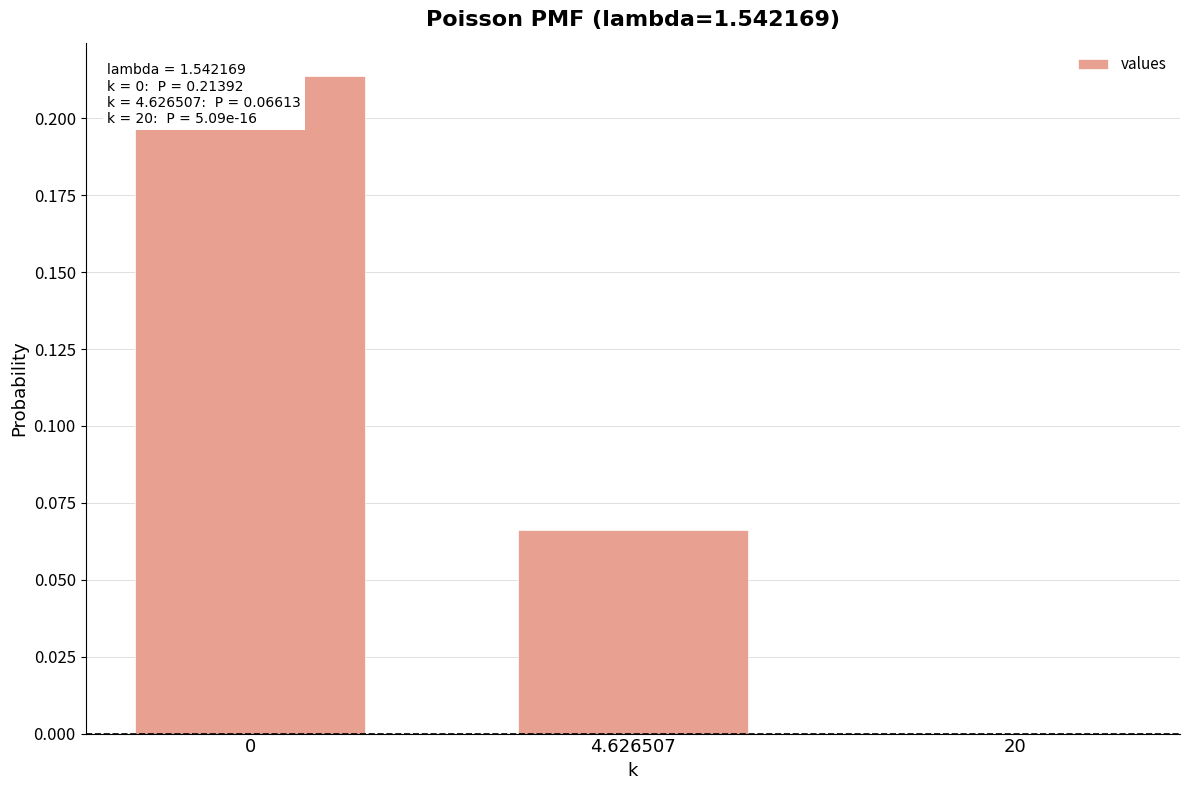

List the labels in order of value, largest first.

0, 4.626507, 20